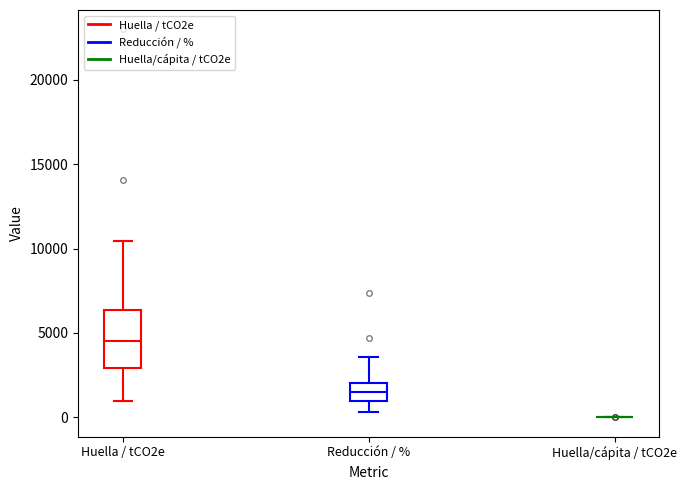

Reading left to right, transcribe this box plot: for each box, give where its median line is, the range the box spans, and where its two whiskers end, as read against the y-axis. The values are not printed on the chart, so give them approximately, as read against the axis.

Huella / tCO2e: median 4500, box 3000 to 6500, whiskers 1000 to 10500
Reducción / %: median 1500, box 1000 to 2000, whiskers 500 to 3500
Huella/cápita / tCO2e: box collapsed to a line at 0, whiskers 0 to 0